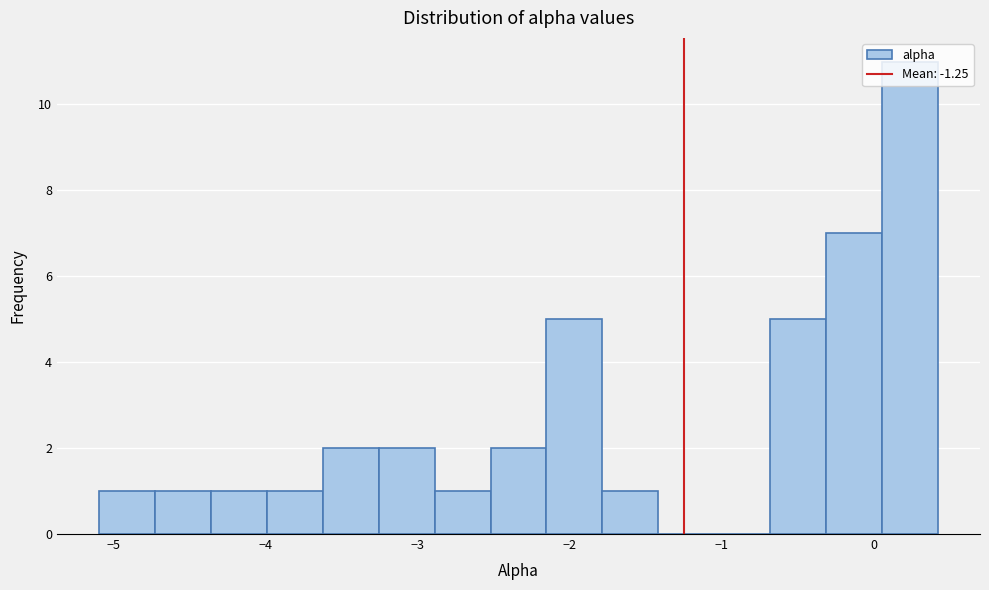

Around what value on the x-axis is the tallest bar? Give the approximate position of its centre, as read against the axis.

0.2